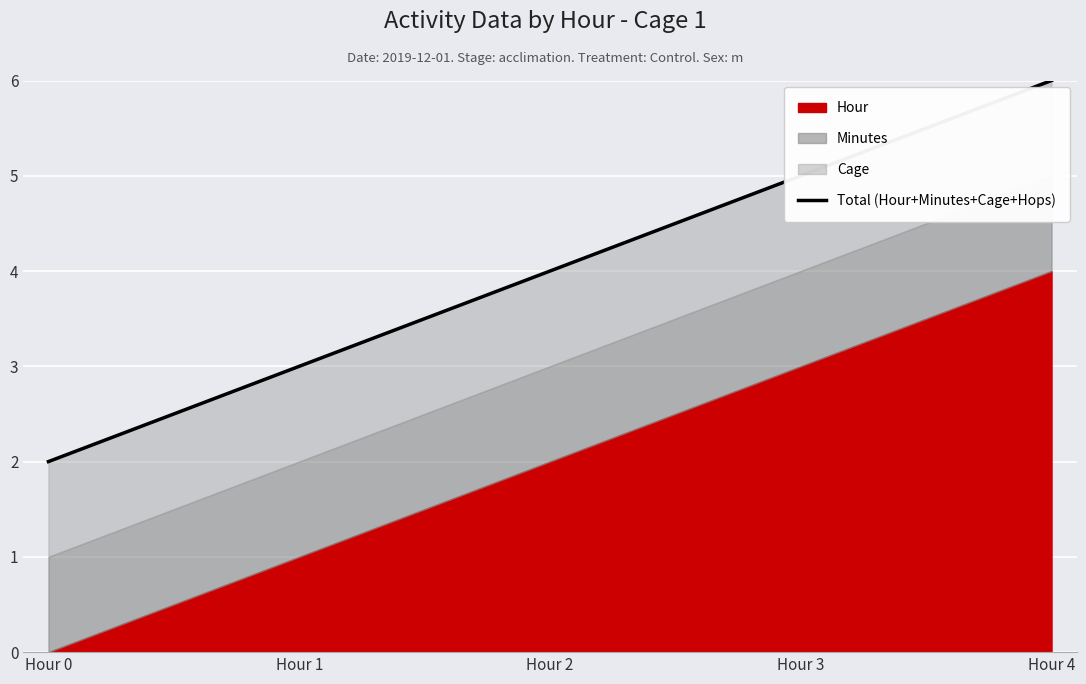

The chart shows a value of 2 at Hour 0. True or false?

True